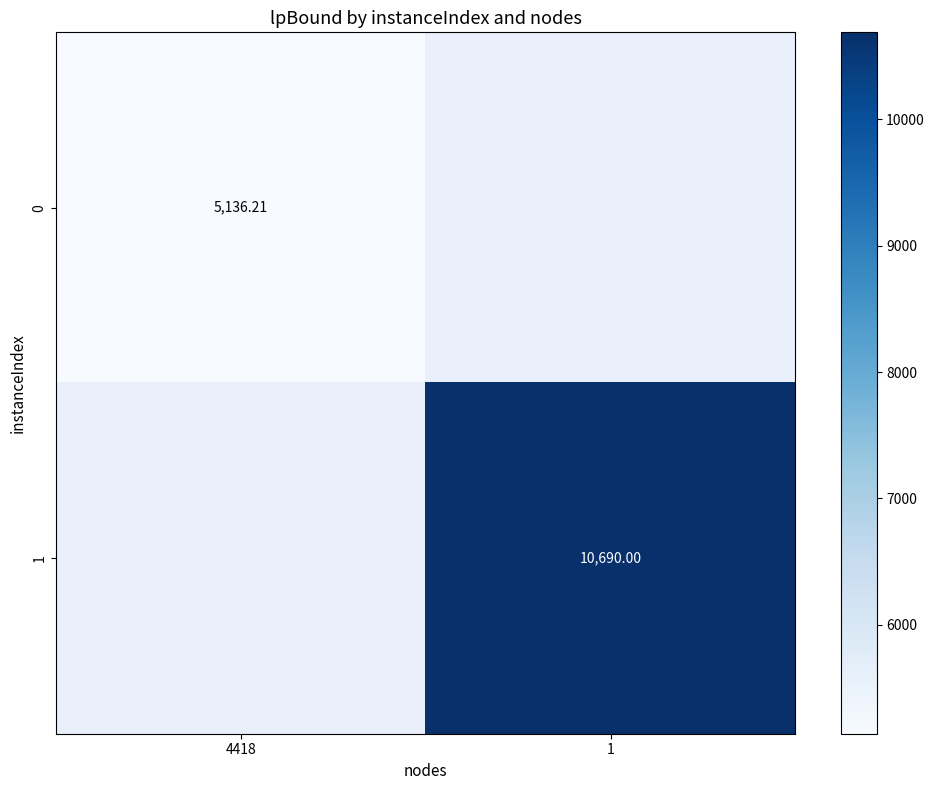

Is the value of 1 at 1 greater than the value of 0 at 4418?

Yes